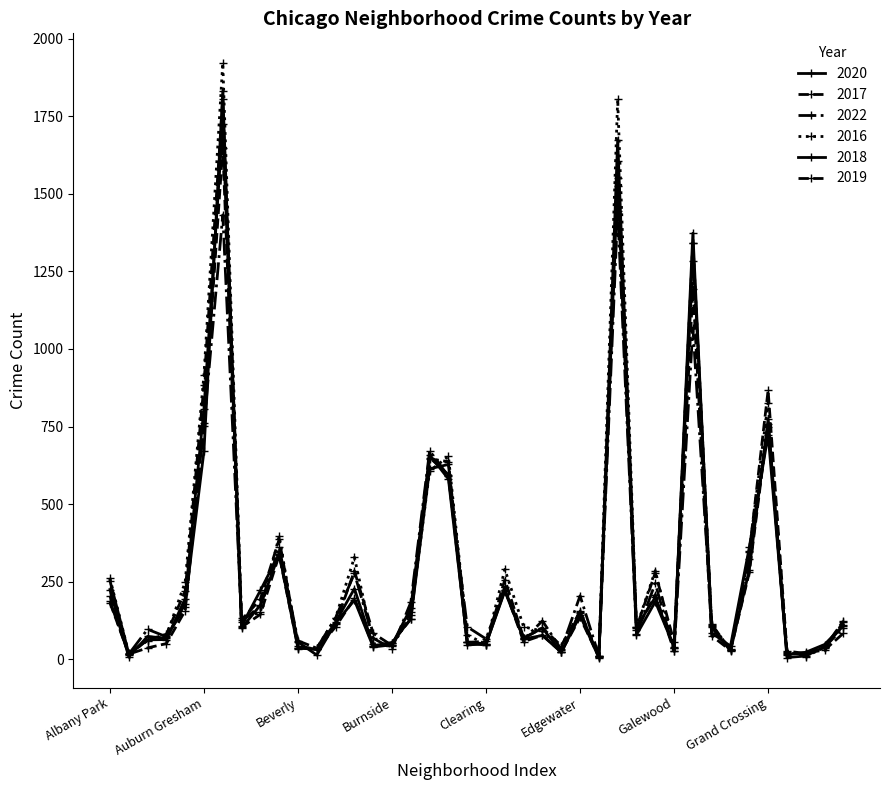

At which category does 2022 reach its first local valley?

Andersonville